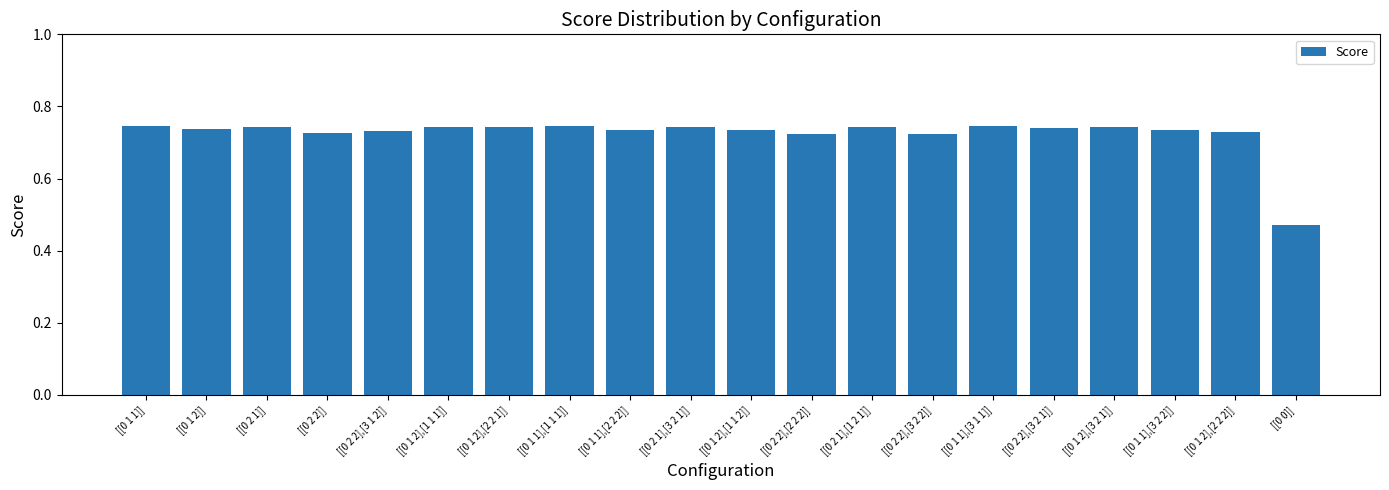

Between [[0 1 1]] and [[0 2 2],[3 2 2]], which is larger?

[[0 1 1]]